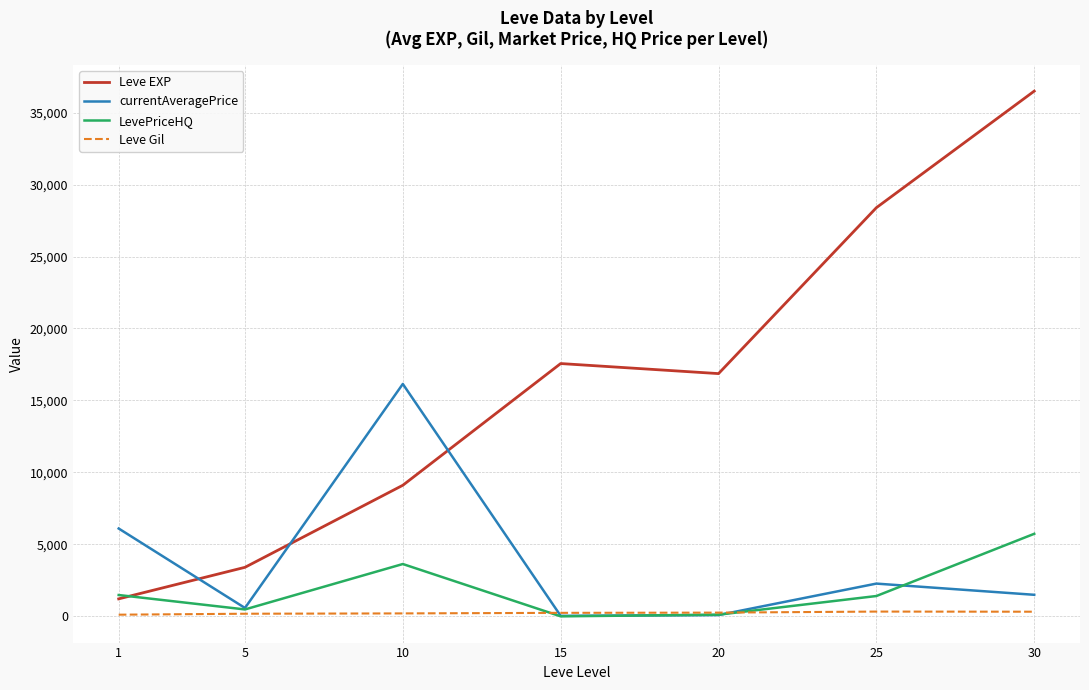

True or false: Leve Gil and Leve EXP intersect in this chart.

False